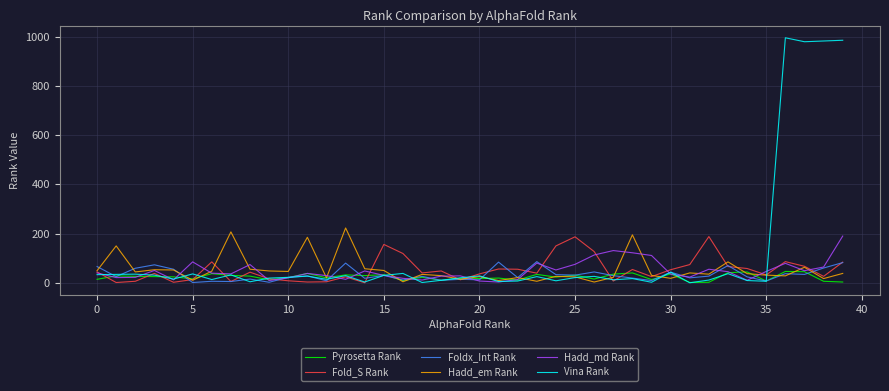

Which series has the largest total across all categories?

Vina Rank